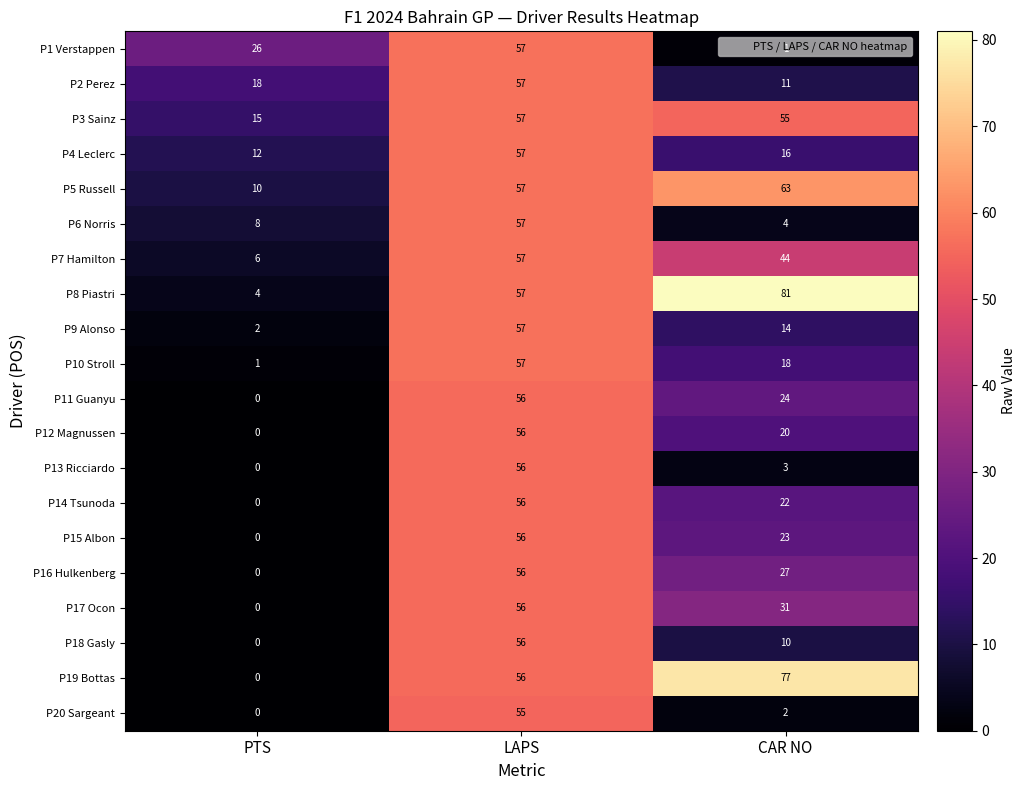

What is the difference between the second highest and minimum values in the P5 Russell series?

47